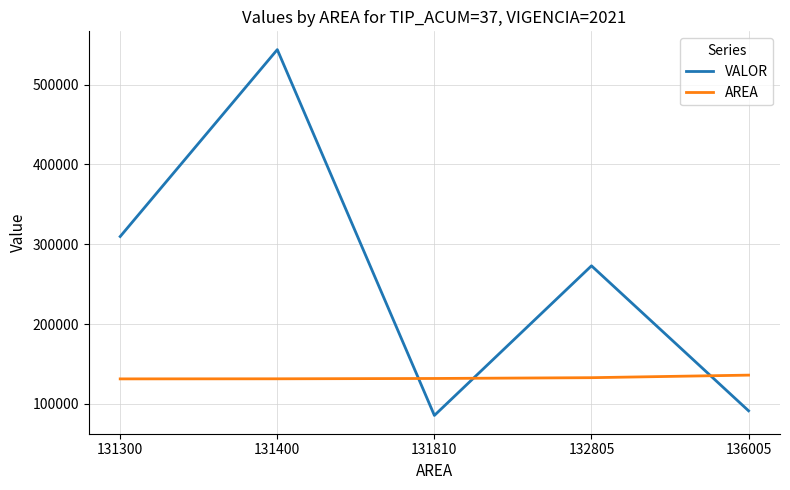

True or false: VALOR has a value of 130584 at 136005.

False